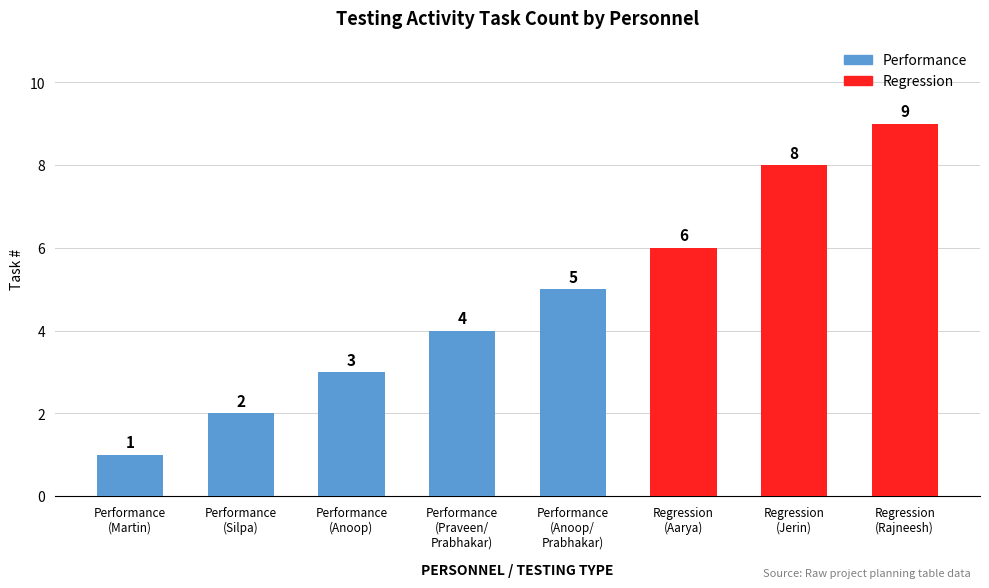

What is the change in value from Performance
(Martin) to Performance
(Anoop)?

+2